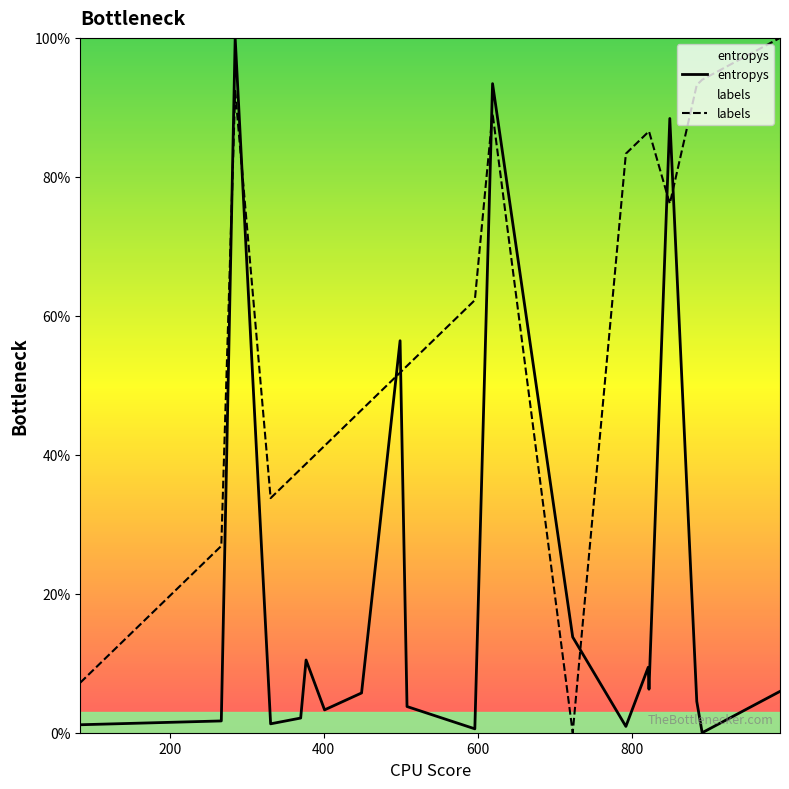

What is the average value of the entropys series?

20.5